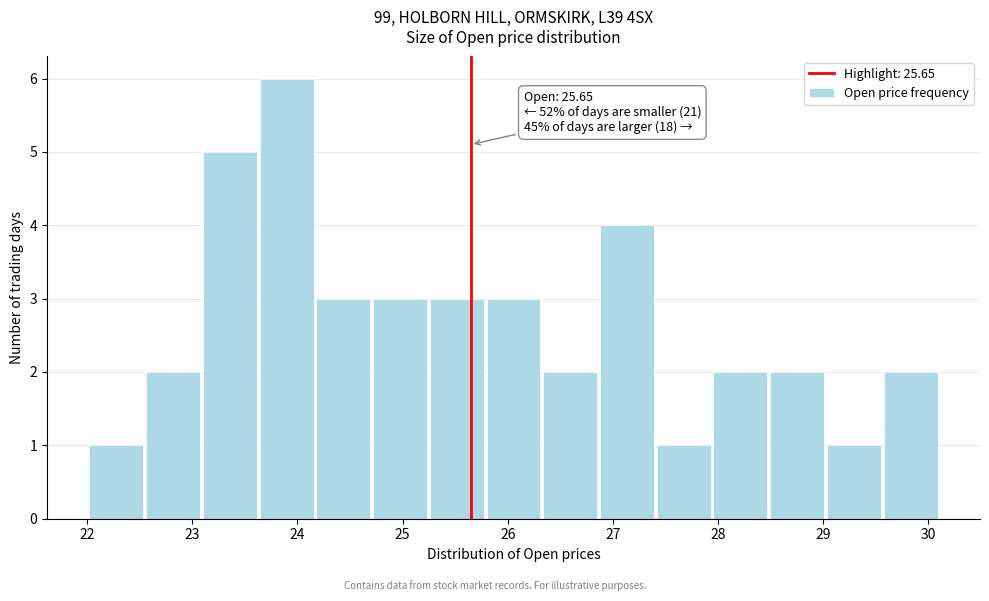

Over which range of the x-axis is the bar tallest?

23.6 to 24.2